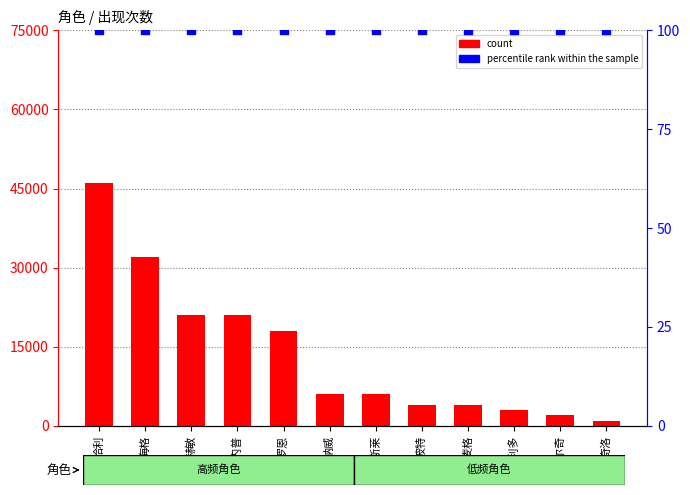

Is the value of count at 邓布利多 greater than the value of percentile rank within the sample at 韦斯莱?

Yes